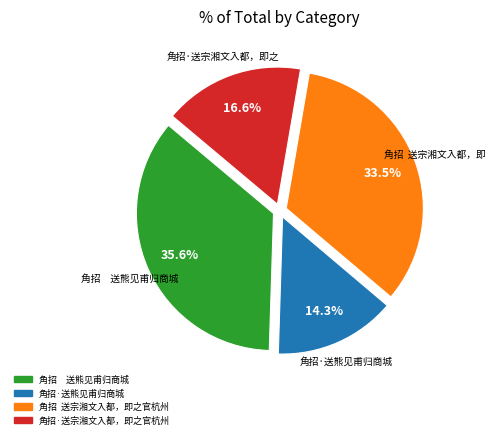

Rank the categories by value from highest to lowest.

角招 送熊见甫归商城, 角招 送宗湘文入都，即之官杭州, 角招·送宗湘文入都，即之官杭州, 角招·送熊见甫归商城